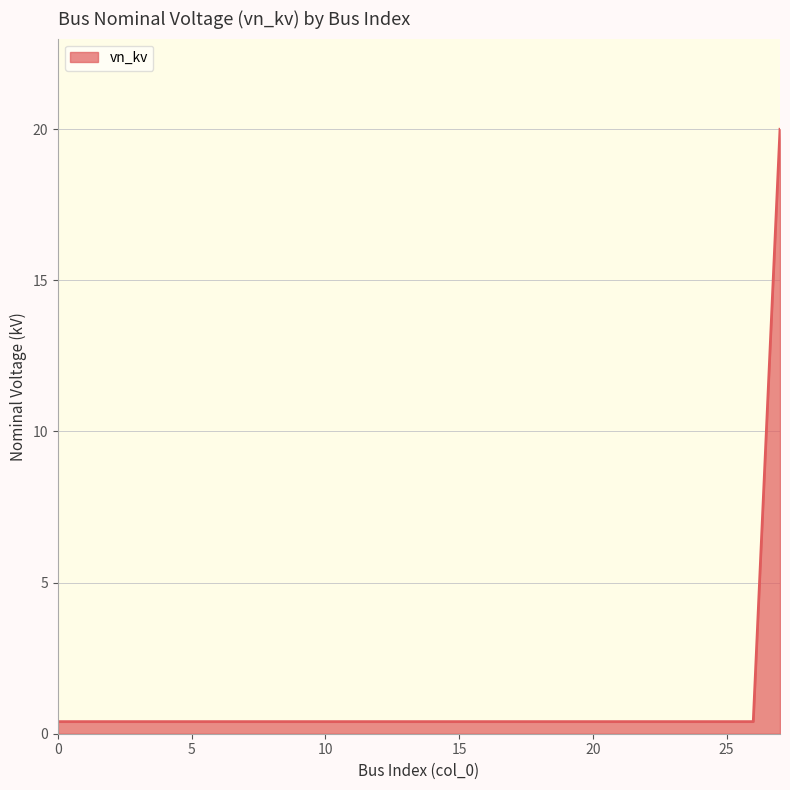

Reading left to right, extract all data points from this chart.

0.4	0.4	0.4	0.4	0.4	0.4	0.4	0.4	0.4	0.4	0.4	0.4	0.4	0.4	0.4	0.4	0.4	0.4	0.4	0.4	0.4	0.4	0.4	0.4	0.4	0.4	0.4	20.0